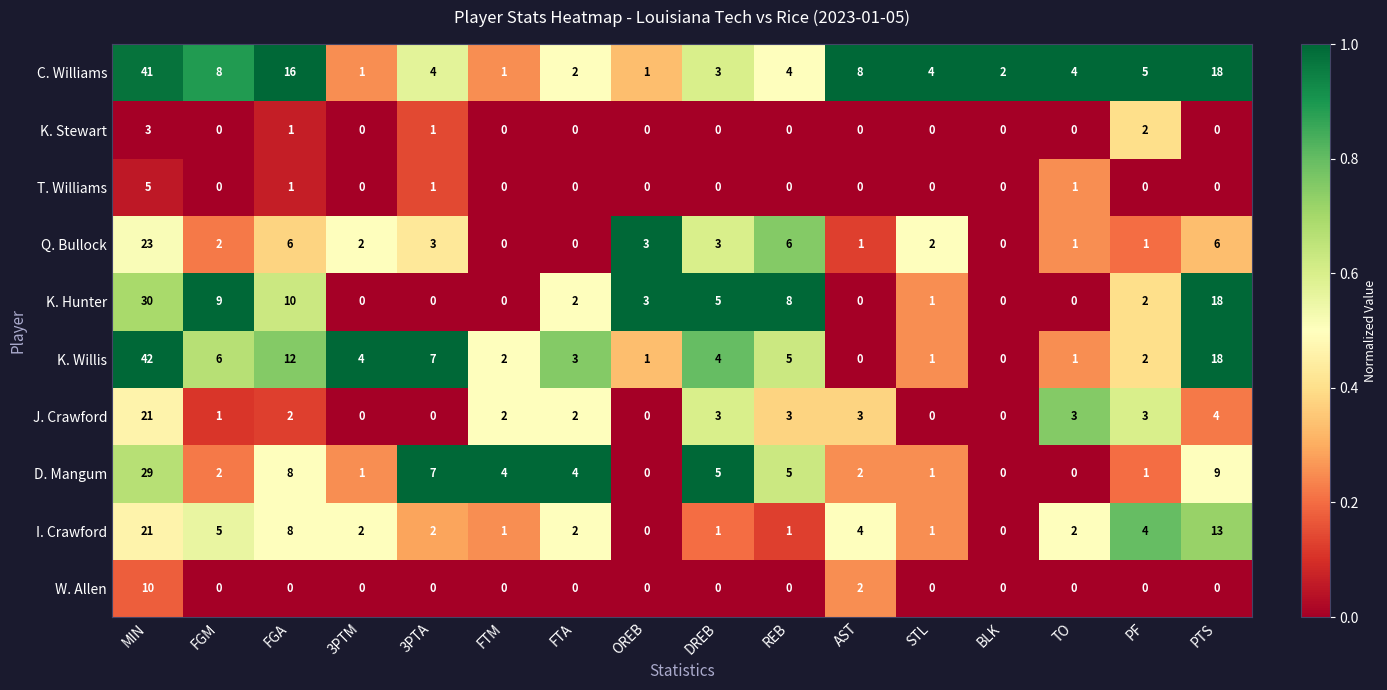

What is the sum of the K. Hunter values at FGM and BLK?

9